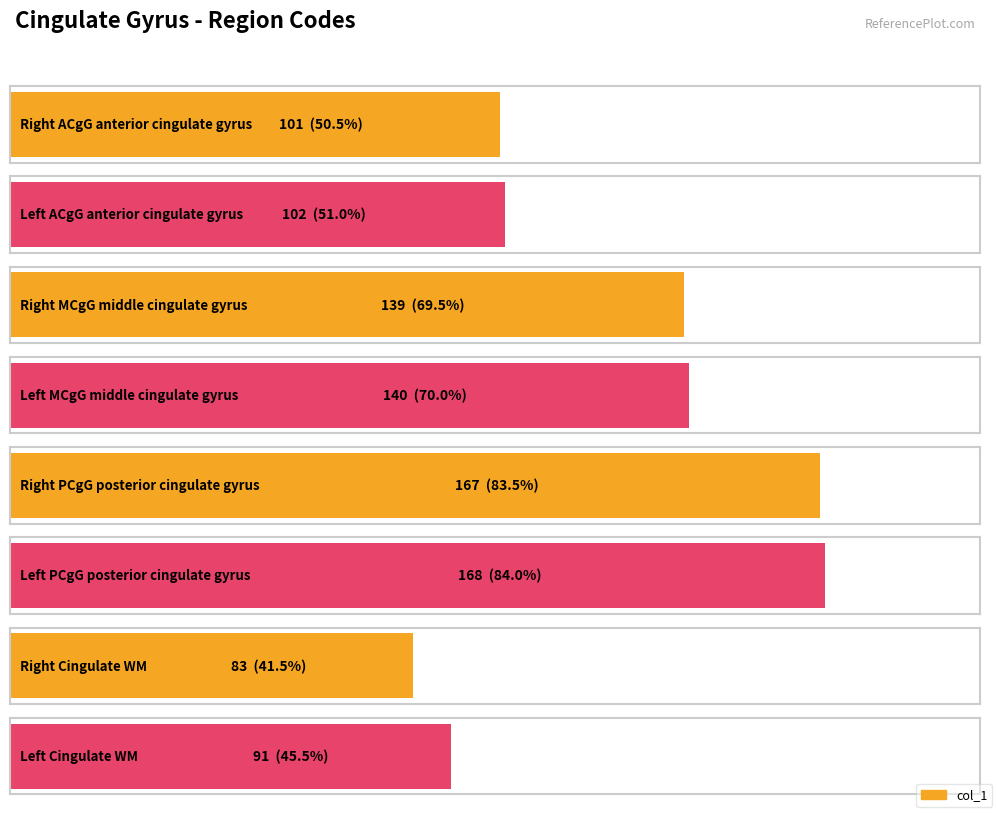

What position from the right is Right PCgG posterior cingulate gyrus?

4